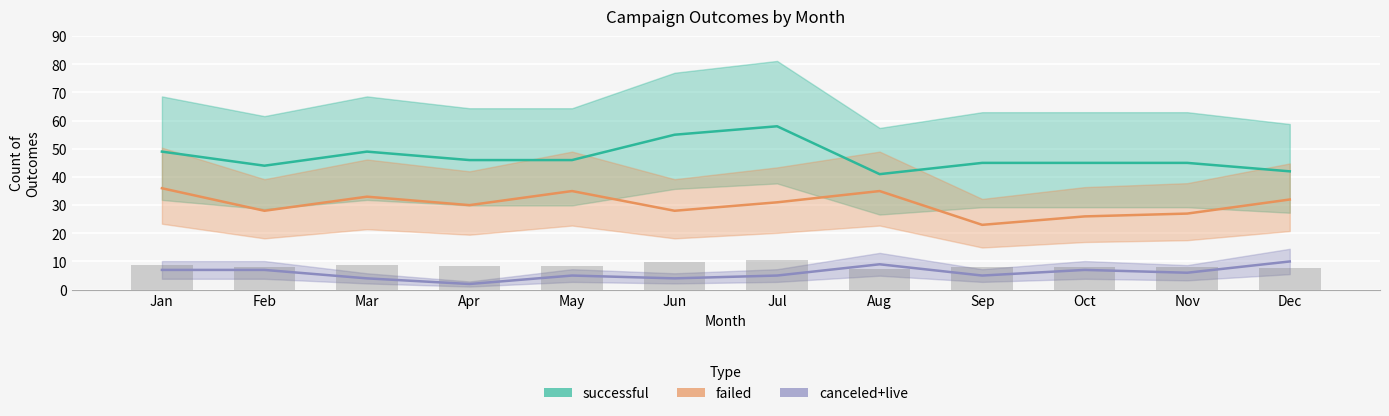

What is the value of the successful bar at the 3rd from the left?

49